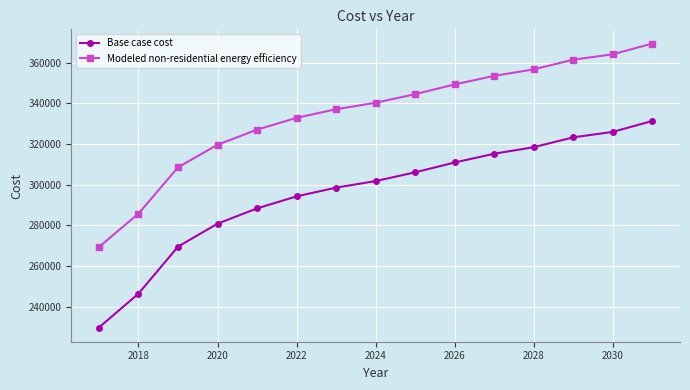

What is the difference between the maximum and minimum values in the Modeled non-residential energy efficiency series?

100084.8